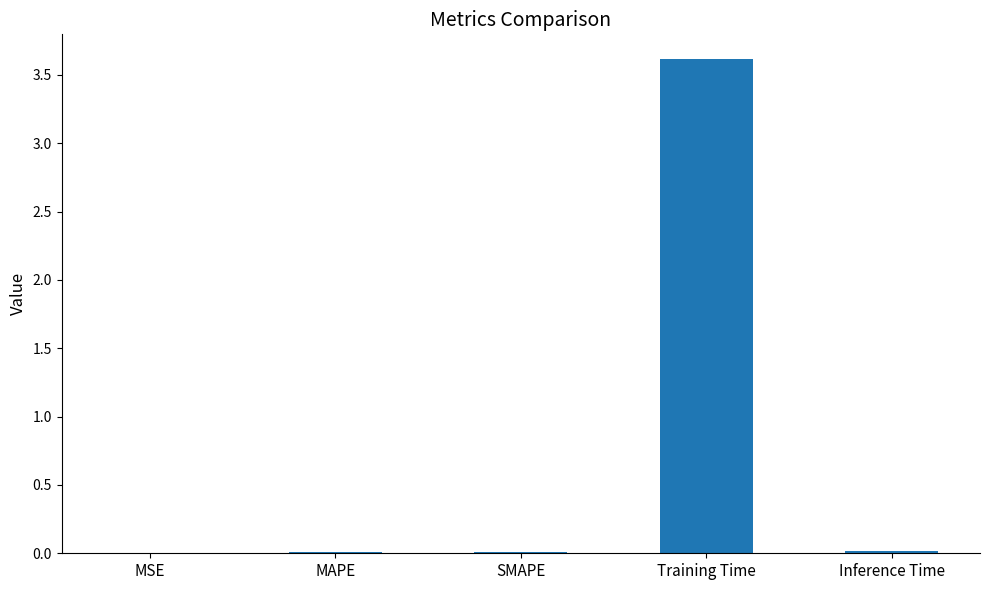

Count the number of categories in the chart.

5